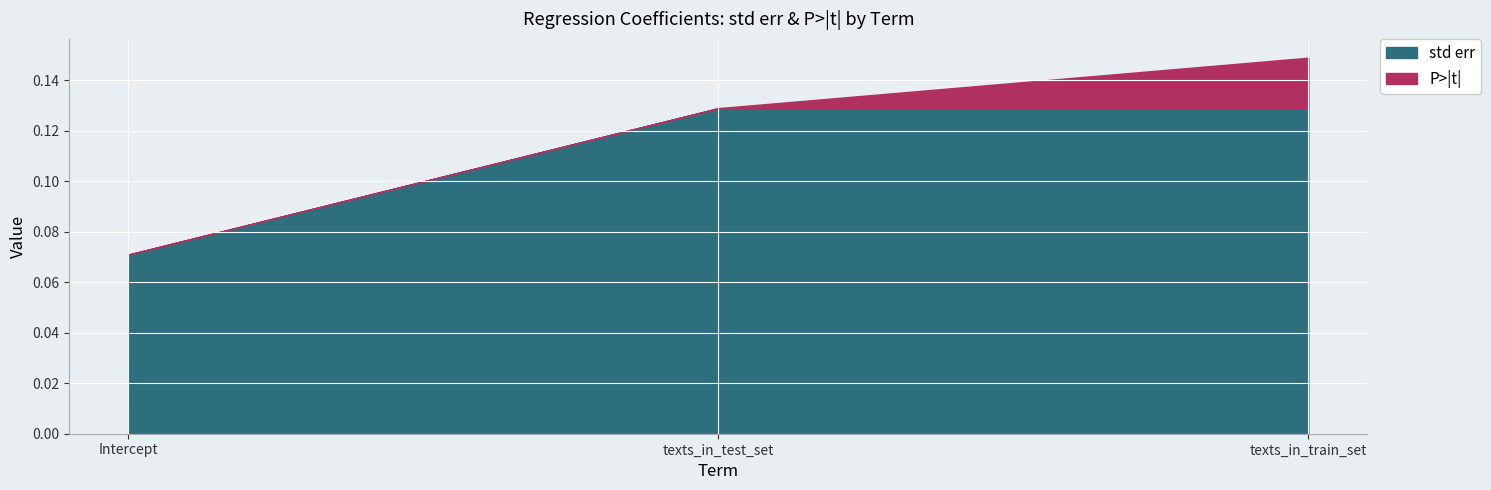

At which category is the sum across all series the highest?

texts_in_train_set